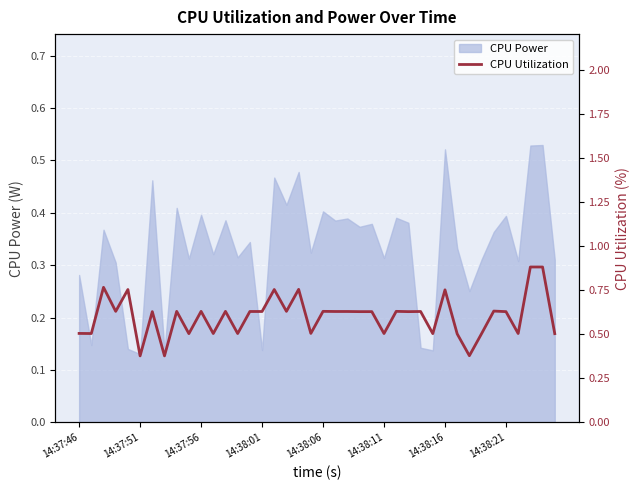

The CPU Power series shows 0.7 at 14:38:21. True or false?

False